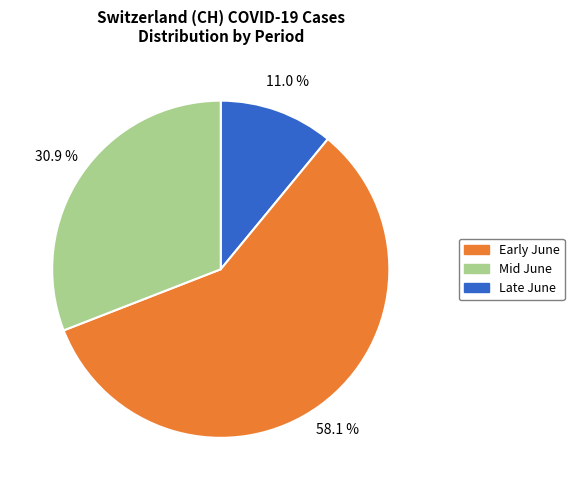

Count the number of slices in the pie.

3